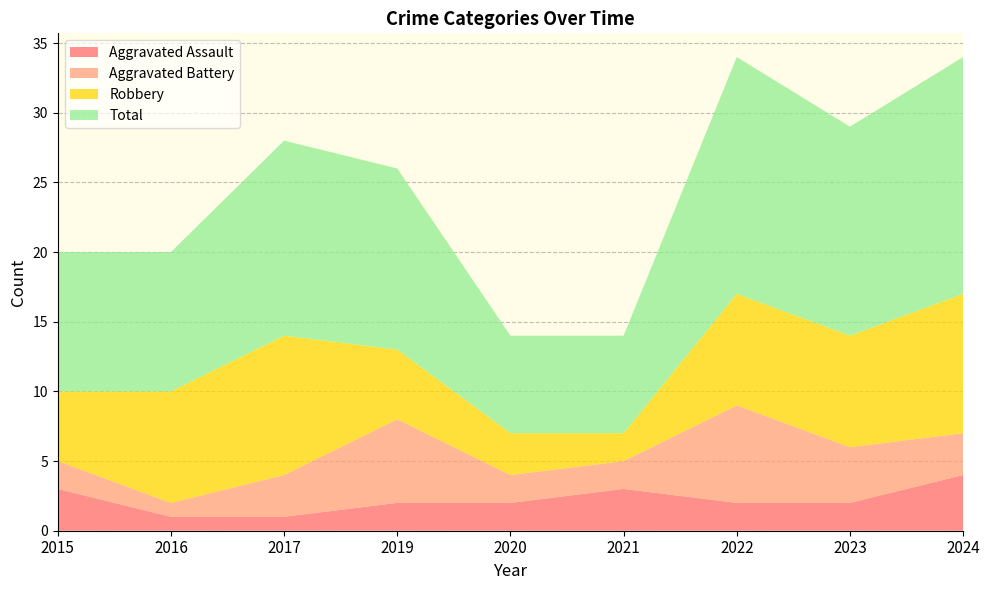

Reading left to right, extract all data points from this chart.

Aggravated Assault: 2015=3	2016=1	2017=1	2019=2	2020=2	2021=3	2022=2	2023=2	2024=4
Aggravated Battery: 2015=2	2016=1	2017=3	2019=6	2020=2	2021=2	2022=7	2023=4	2024=3
Robbery: 2015=5	2016=8	2017=10	2019=5	2020=3	2021=2	2022=8	2023=8	2024=10
Total: 2015=10	2016=10	2017=14	2019=13	2020=7	2021=7	2022=17	2023=15	2024=17